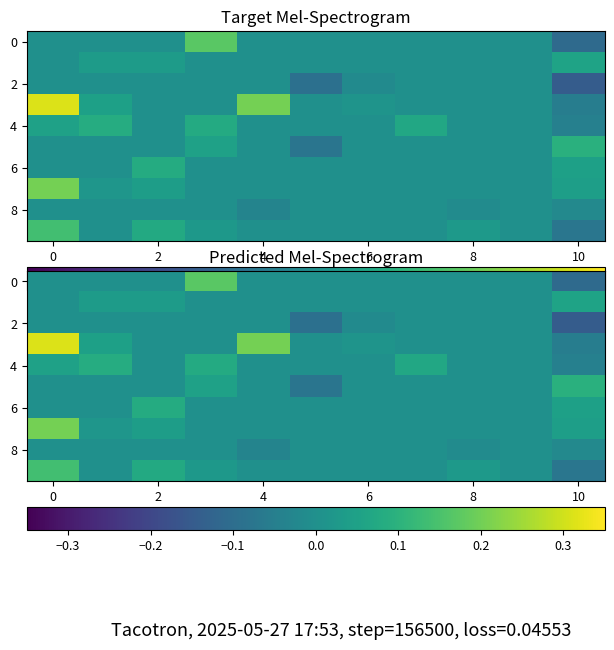

What is the spread (max minus min) of values at 4?

0.2